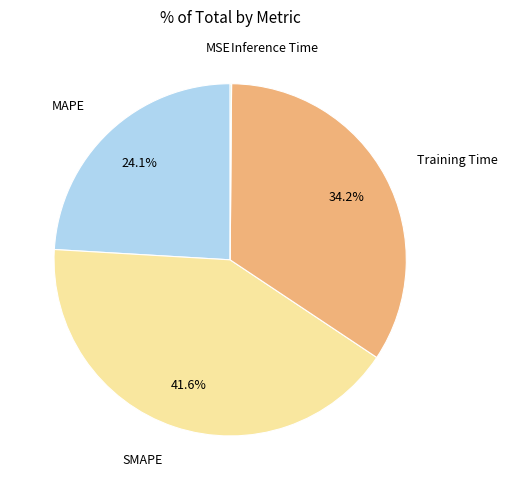

Is there any slice that represents more than half of the pie?

No